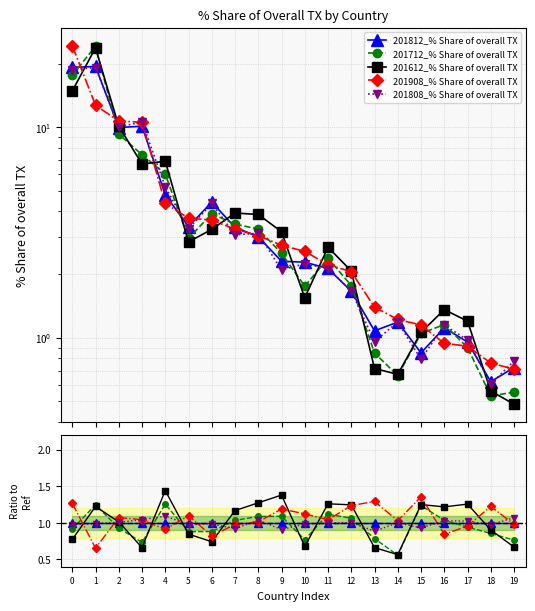

What is the difference between the highest and lowest values at 10?

0.4